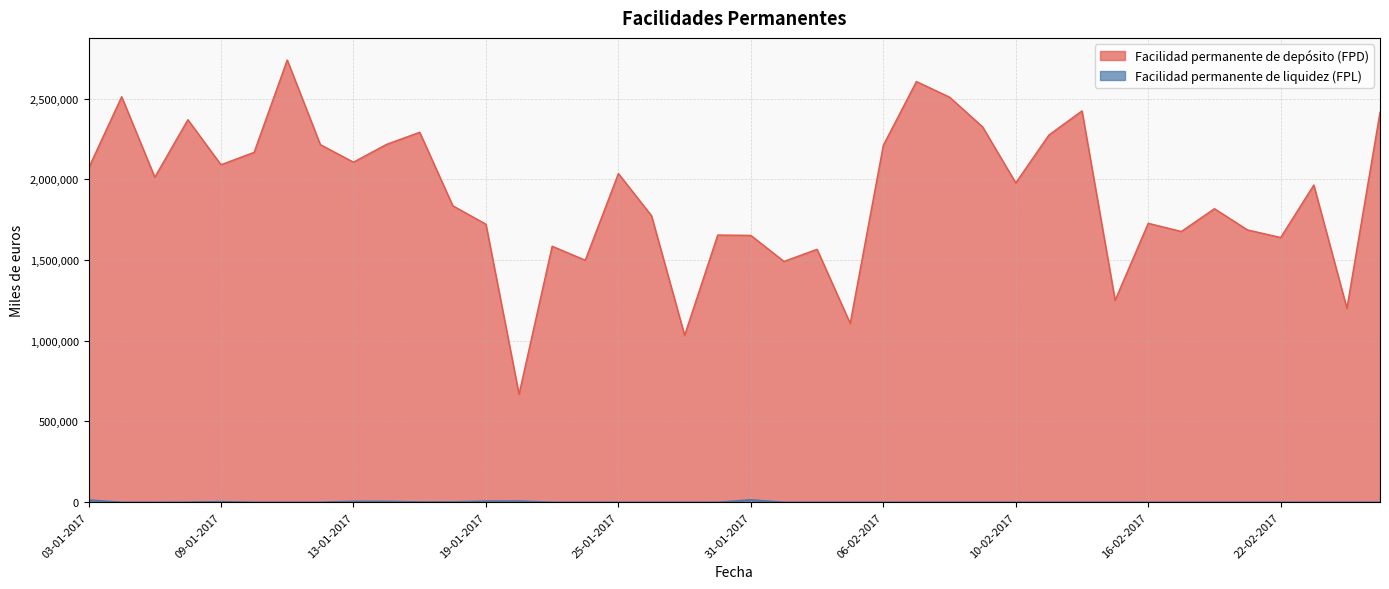

What position from the right is 18-01-2017?

29